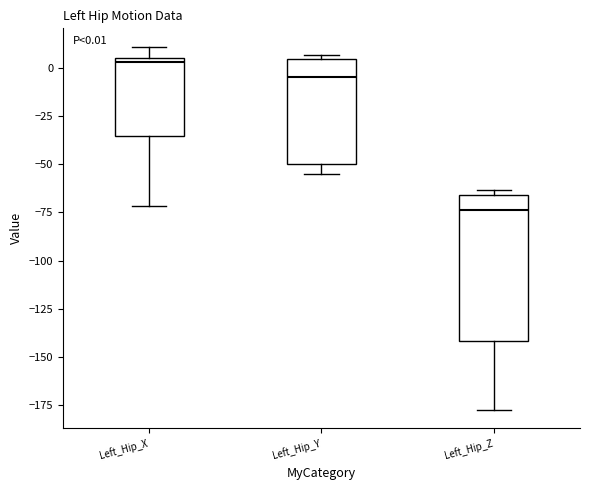

Which box has the highest median line?

Left_Hip_X